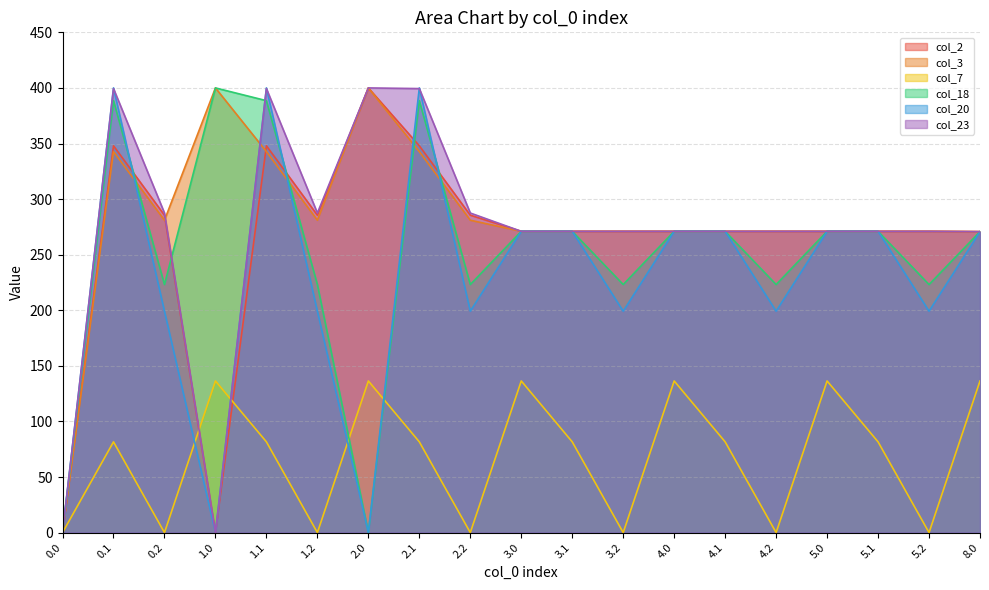

Does the chart have visible grid lines?

Yes